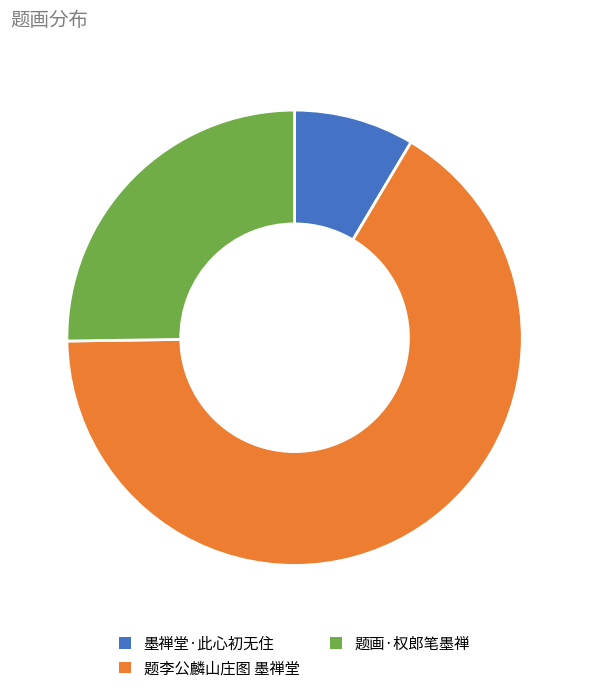

Which category has the smallest portion of the pie?

墨禅堂·此心初无住